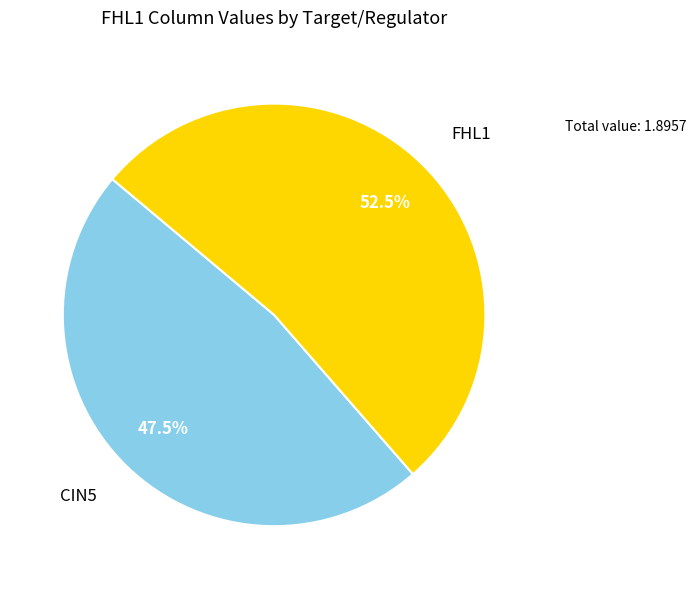

Which category has the biggest portion of the pie?

FHL1